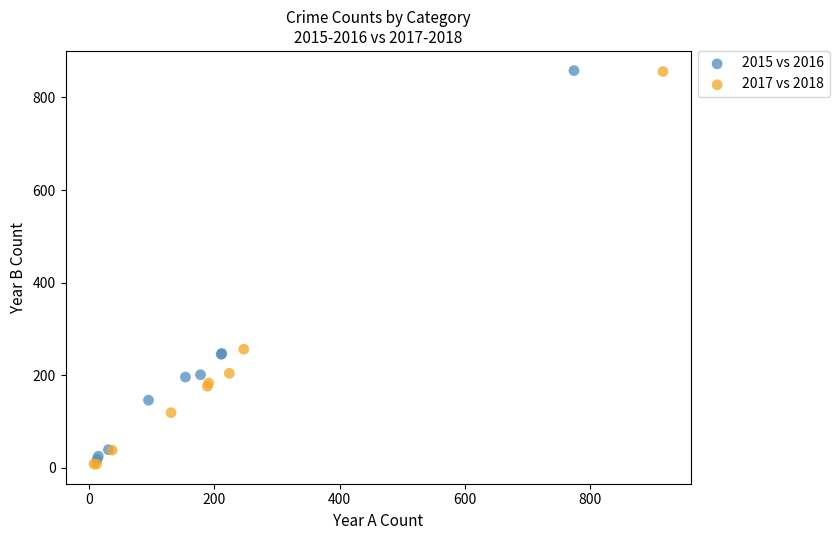

Which series reaches the minimum Y coordinate?

2017 vs 2018